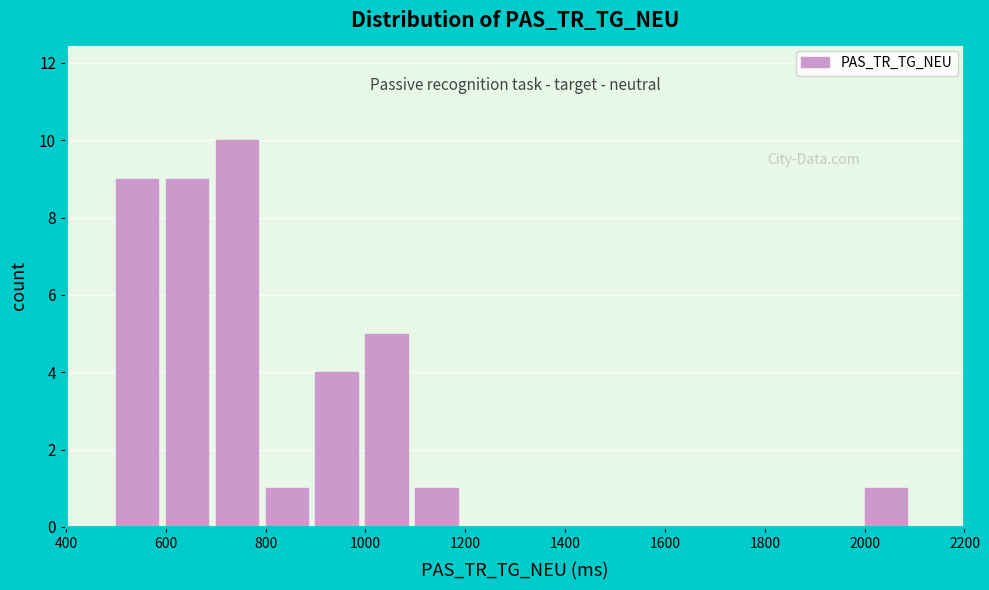

Reading left to right, list every bar in this chart as the range it spans on the x-axis followed by its height. The values are not printed on the chart, so give them approximately, as read against the axis.

400 to 500: 0
500 to 600: 9
600 to 700: 9
700 to 800: 10
800 to 900: 1
900 to 1000: 4
1000 to 1100: 5
1100 to 1200: 1
1200 to 1300: 0
1300 to 1400: 0
1400 to 1500: 0
1500 to 1600: 0
1600 to 1700: 0
1700 to 1800: 0
1800 to 1900: 0
1900 to 2000: 0
2000 to 2100: 1
2100 to 2200: 0